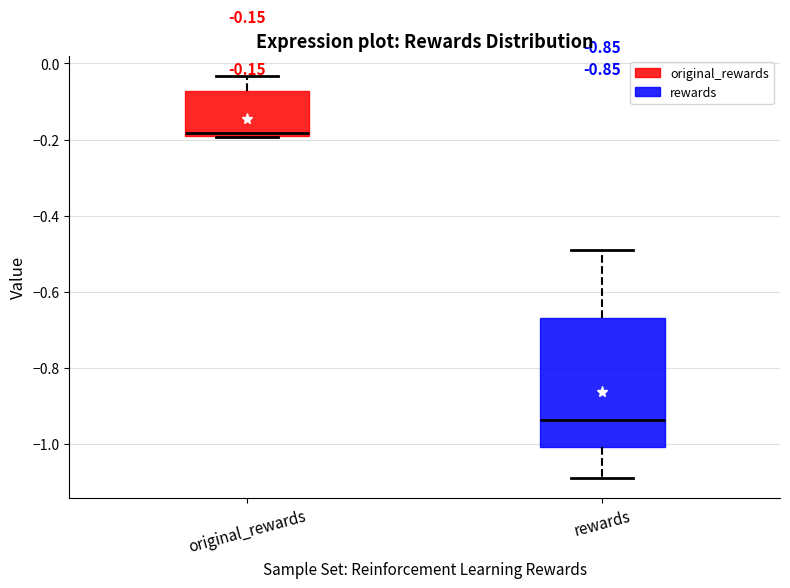

Which box is the tallest, from its lower edge to its upper edge?

rewards